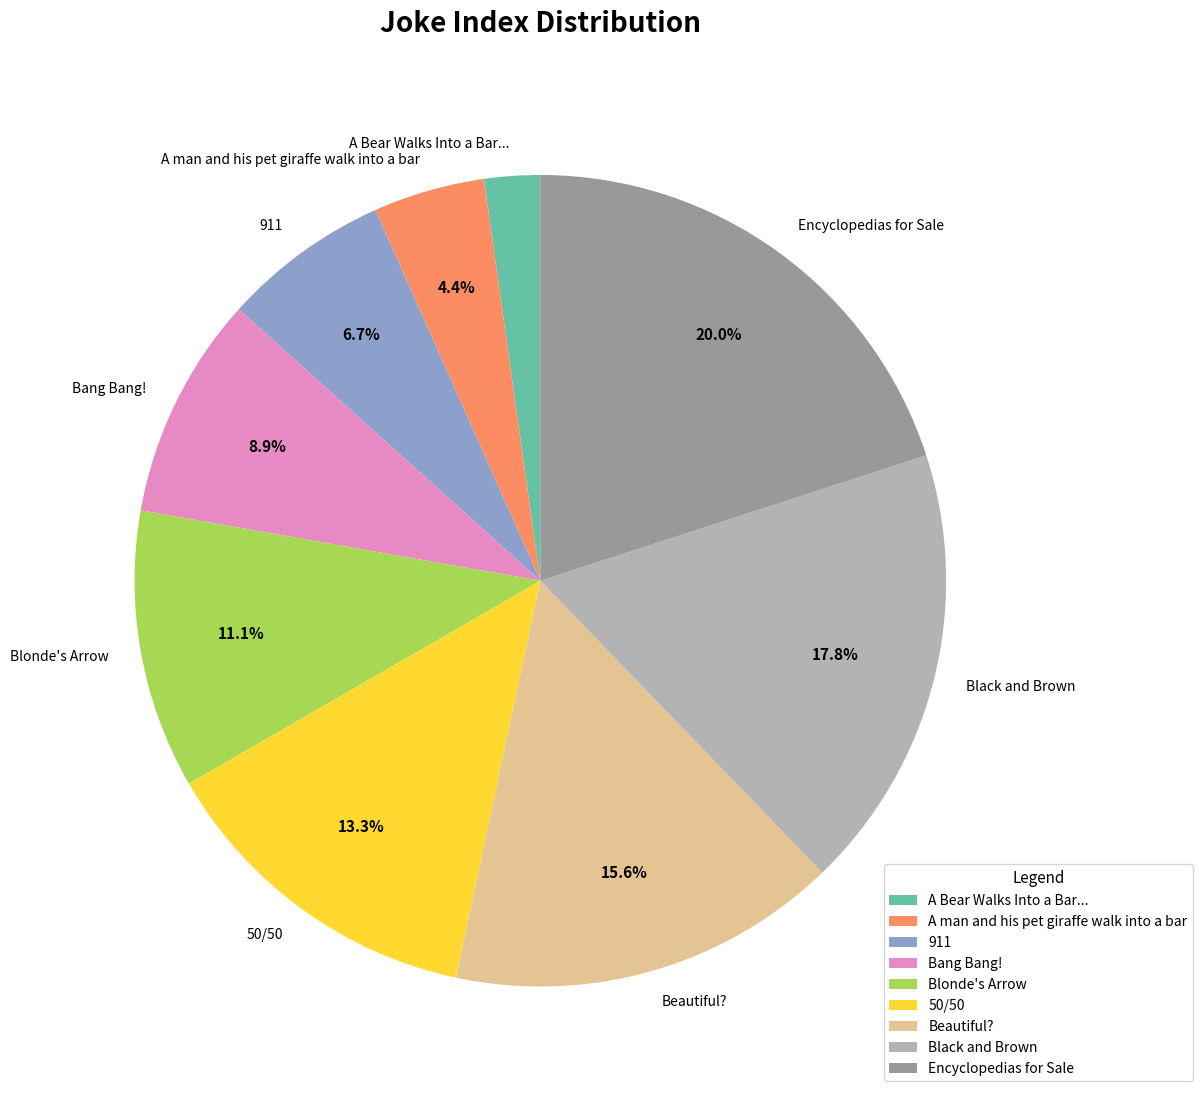

What percentage is the Encyclopedias for Sale slice, to the nearest percent?

20%